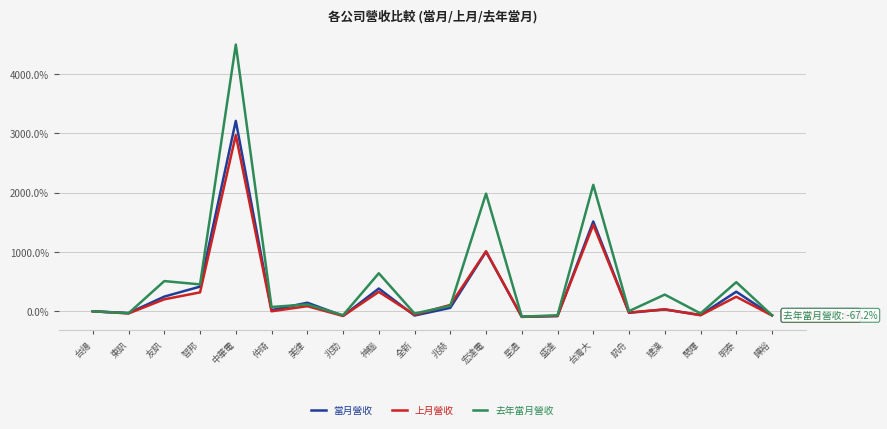

True or false: 當月營收 has a value of 3212.4 at 中華電.

True